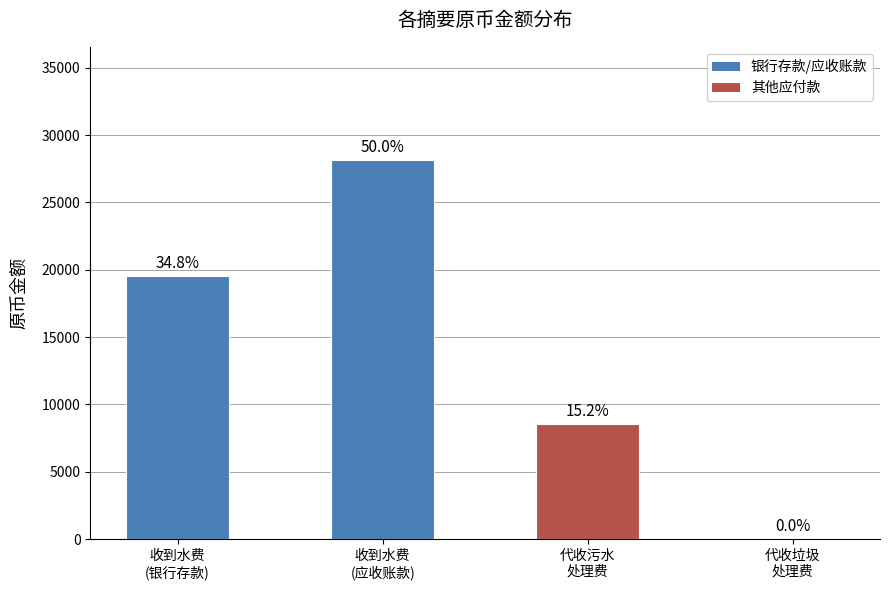

Reading left to right, transcribe all the data shown in this chart.

19558.3	28118.6	8554.0	6.3